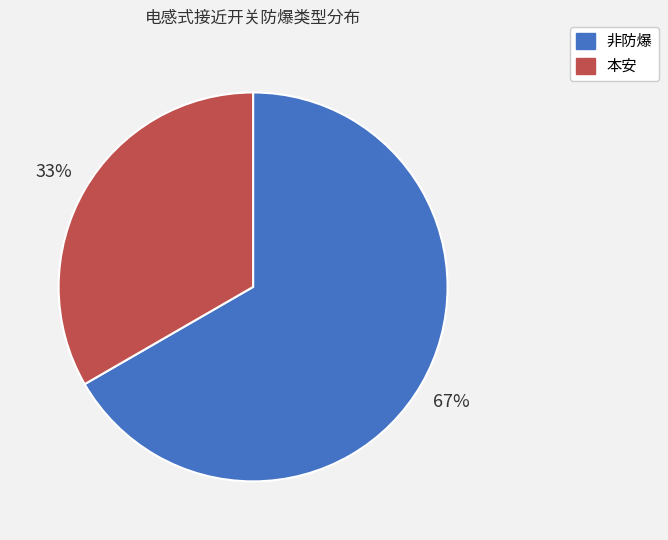

To the nearest percent, what percentage of the pie is 本安?

33%